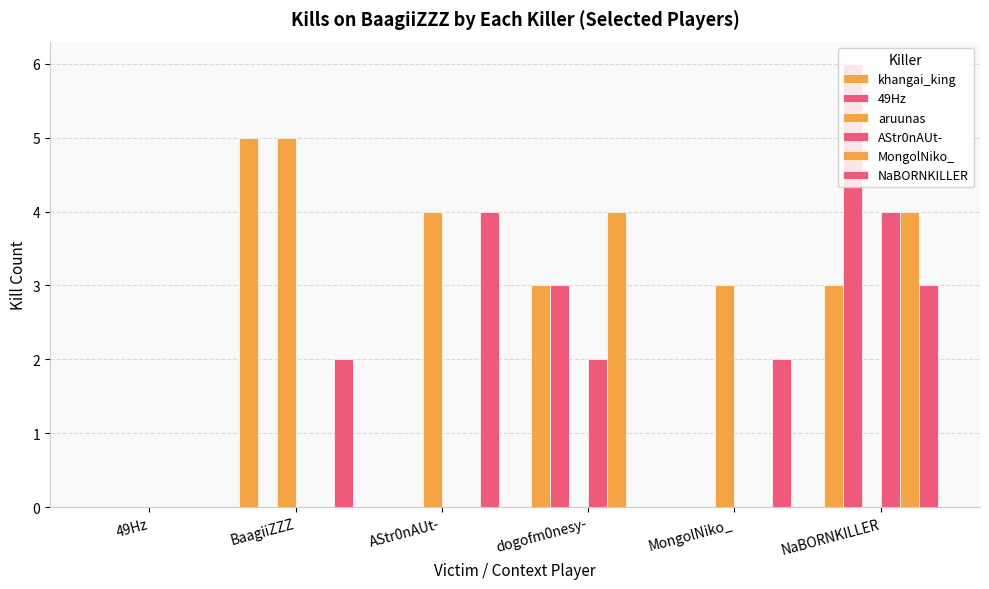

What is the maximum value for MongolNiko_?

4